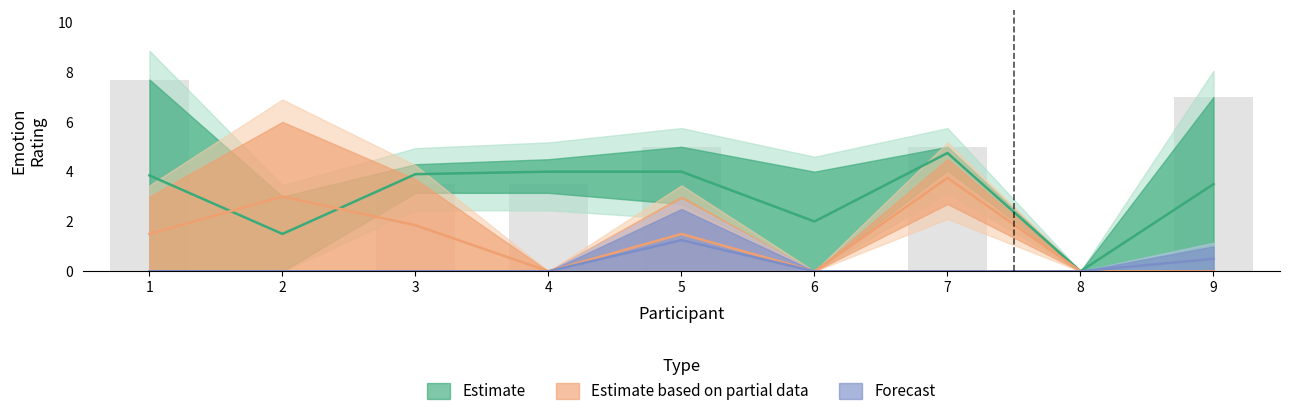

At which category does the chart reach its peak across all series?

1